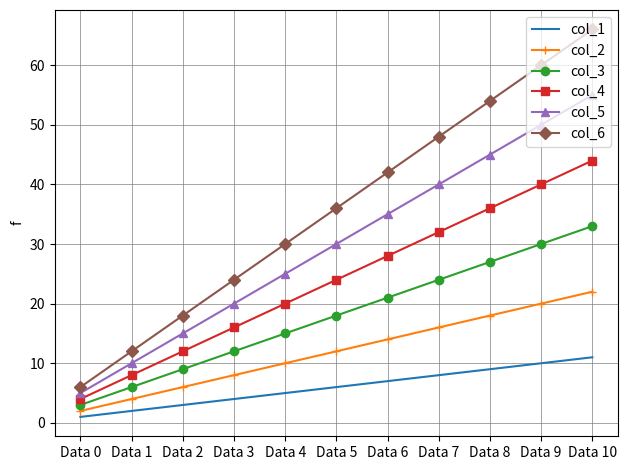

What is the sum of all col_6 values?

396